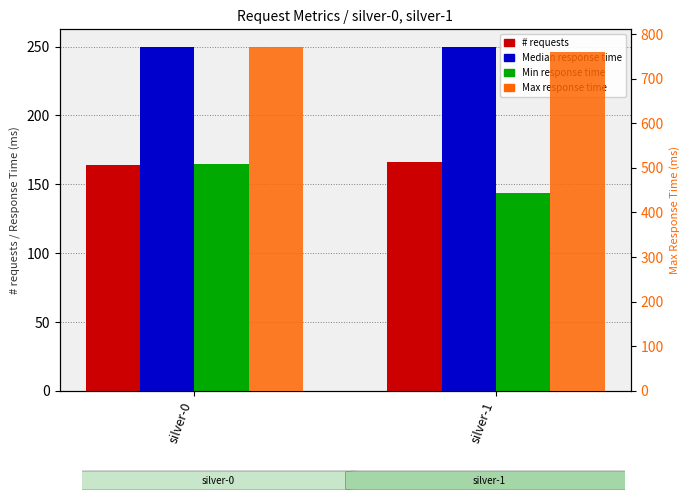

What value does the Max response time series have at silver-0?

772